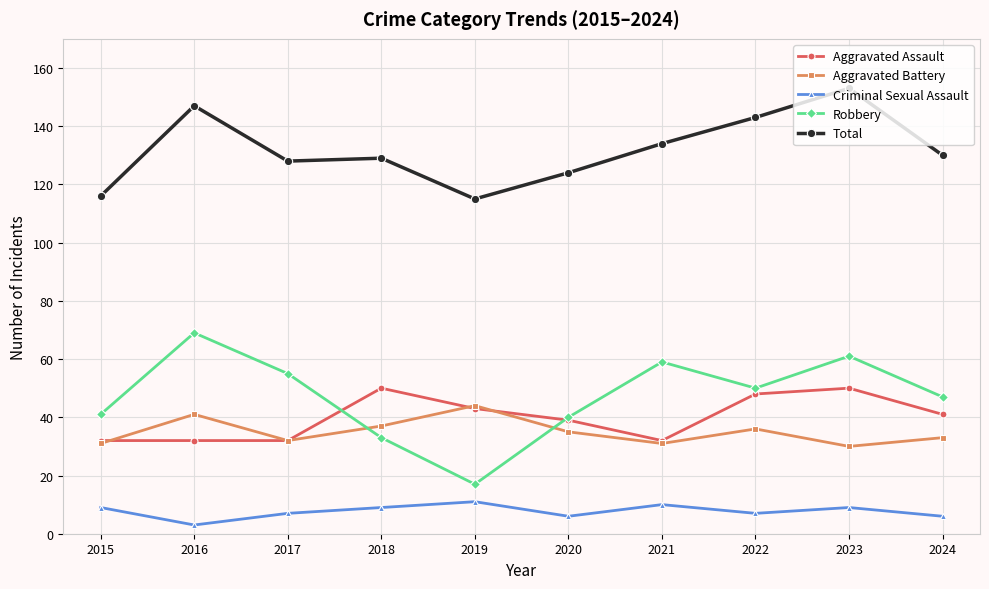

True or false: Aggravated Assault and Total cross at least once.

False